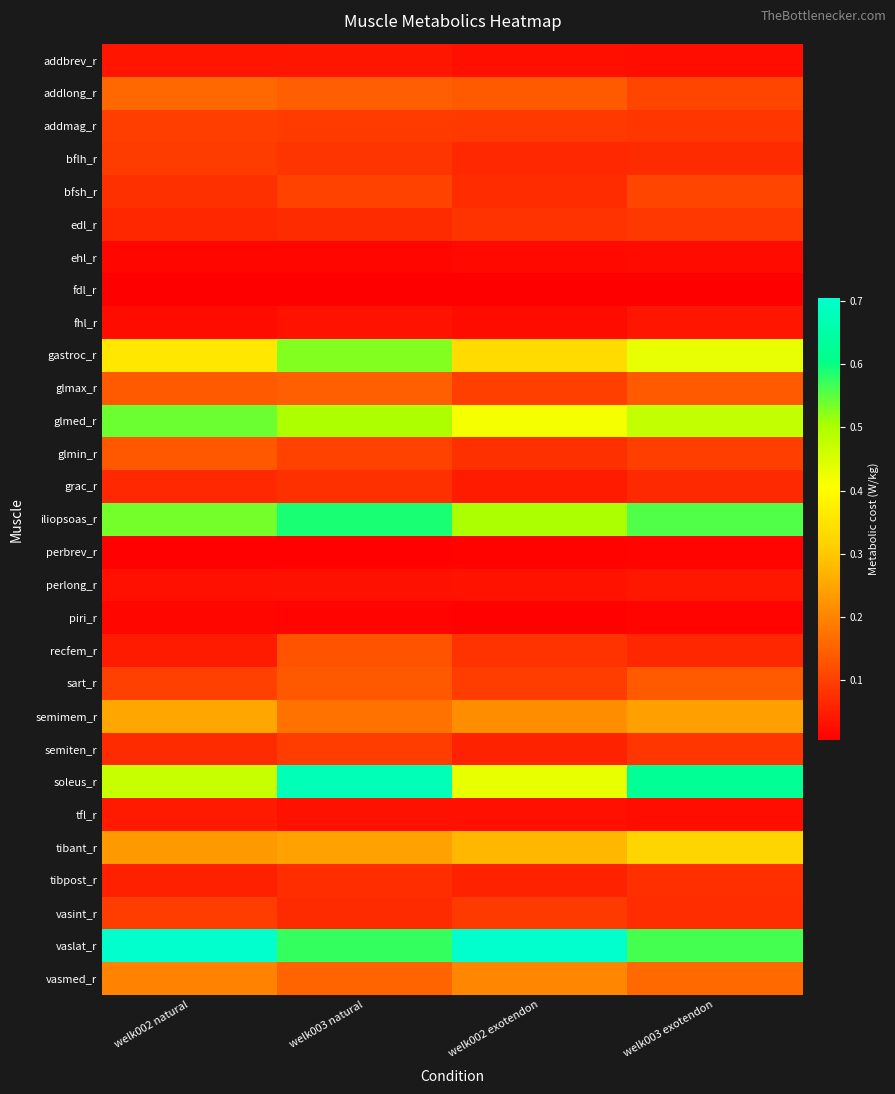

What is the spread (max minus min) of values at welk003 natural?

0.7